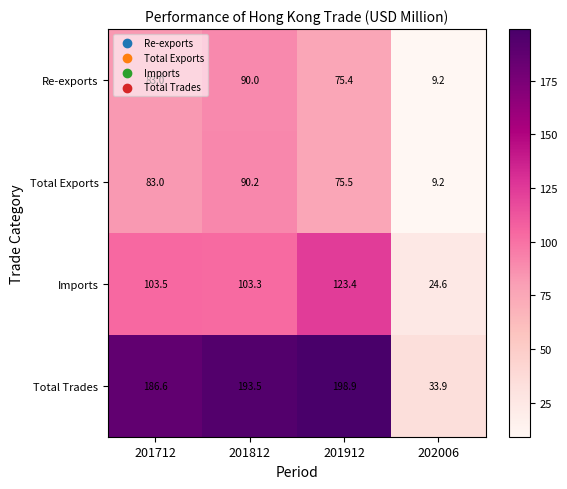

At which label does Total Trades first exceed 193?

201812